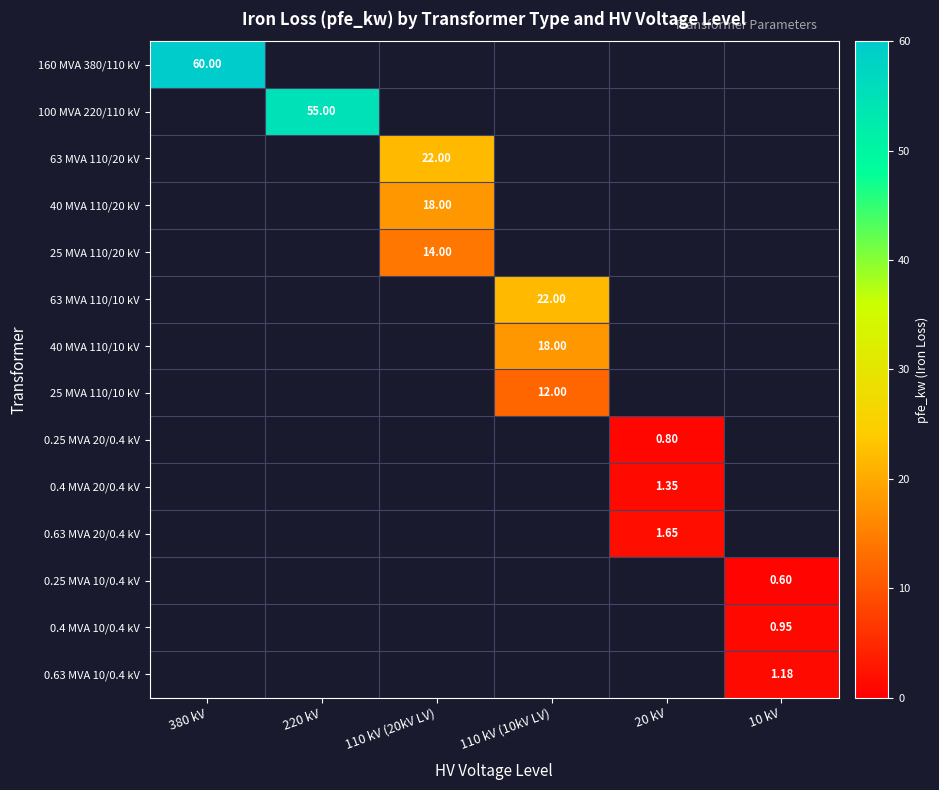

What is the total value across all series at 220 kV?

55.0